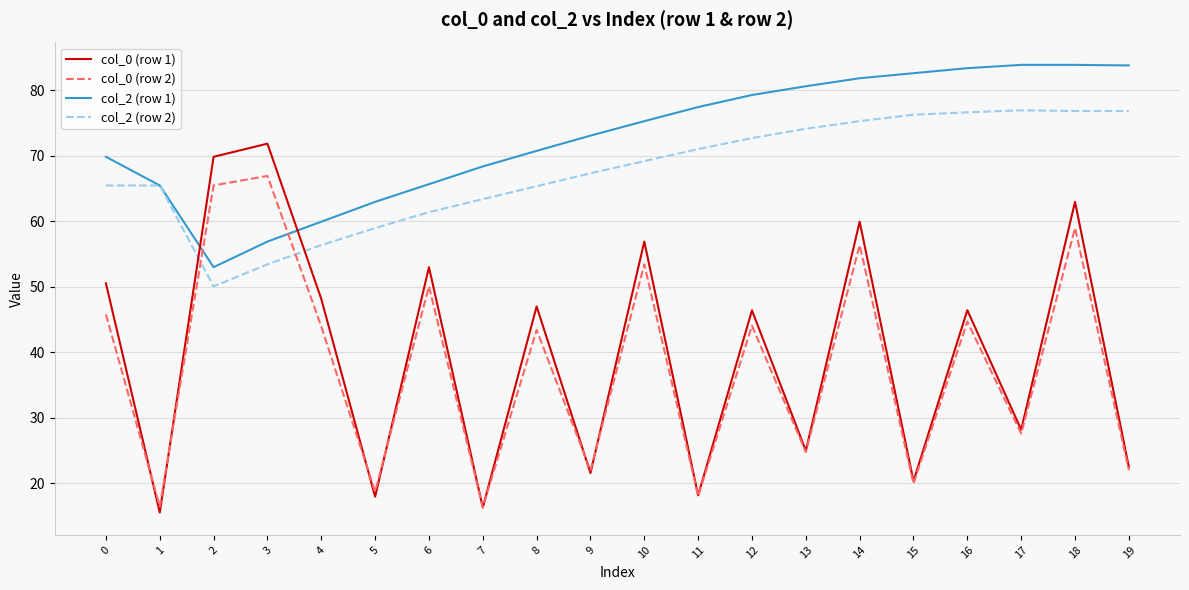

The col_0 (row 1) series shows 43.7 at 17. True or false?

False